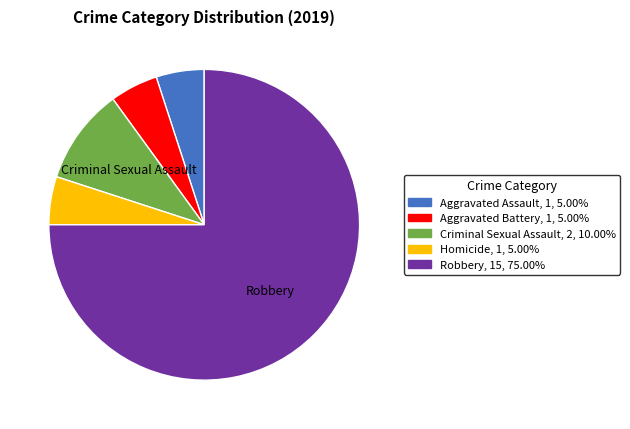

Does any single category account for the majority?

Yes